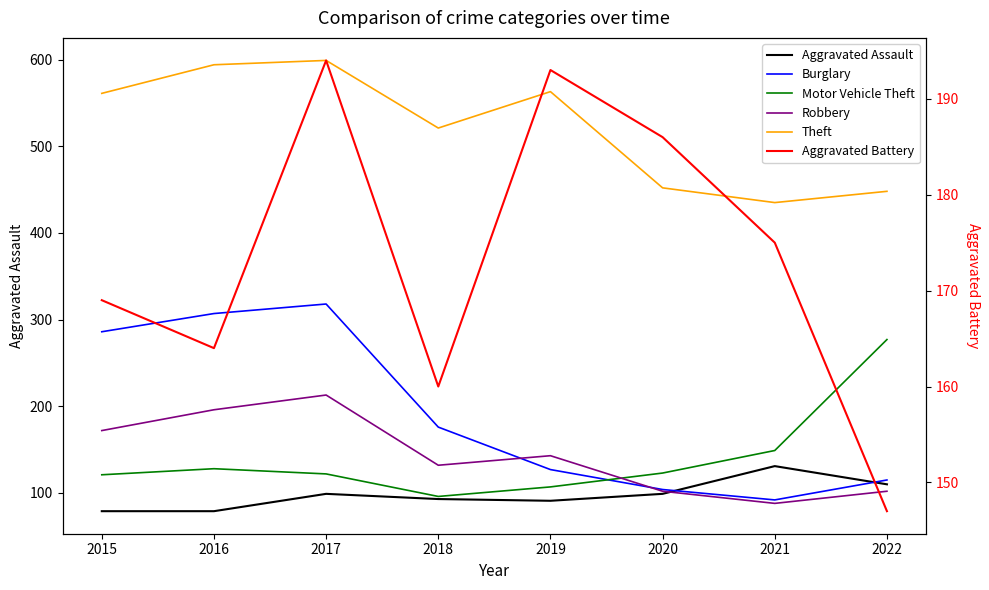

Rank the series at 2020 from lowest to highest value.

Aggravated Assault, Robbery, Burglary, Motor Vehicle Theft, Aggravated Battery, Theft